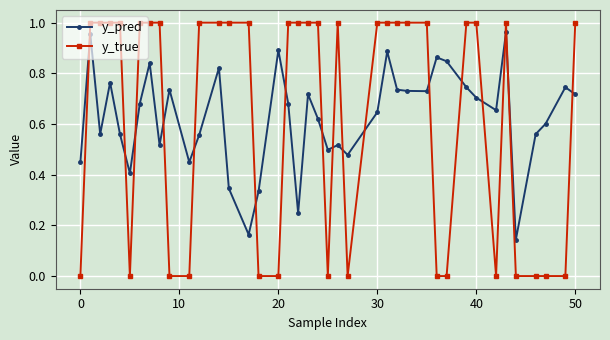

What is the sum of all y_pred values?

25.1